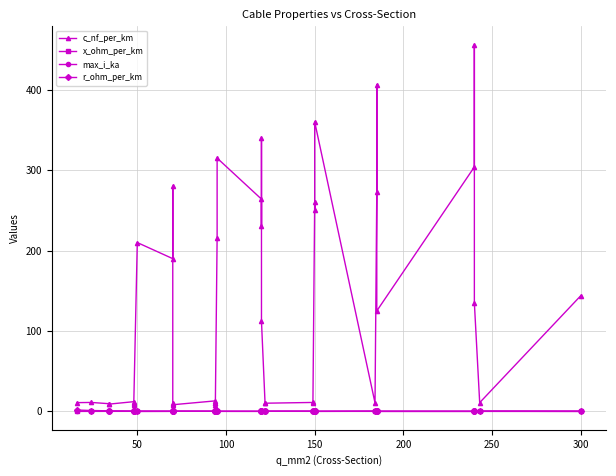

Rank the series by their maximum value, from highest to lowest.

c_nf_per_km, r_ohm_per_km, max_i_ka, x_ohm_per_km